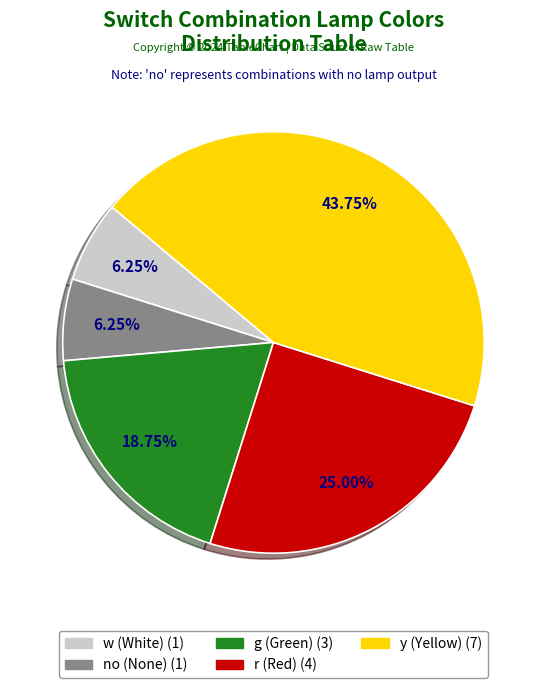

Is there a majority slice in this chart?

No